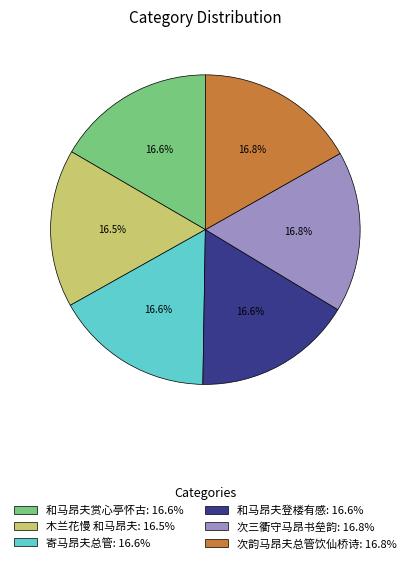

What is the ratio of the value at 木兰花慢 和马昂夫: 16.5% to the value at 次韵马昂夫总管饮仙桥诗: 16.8%?

1.0